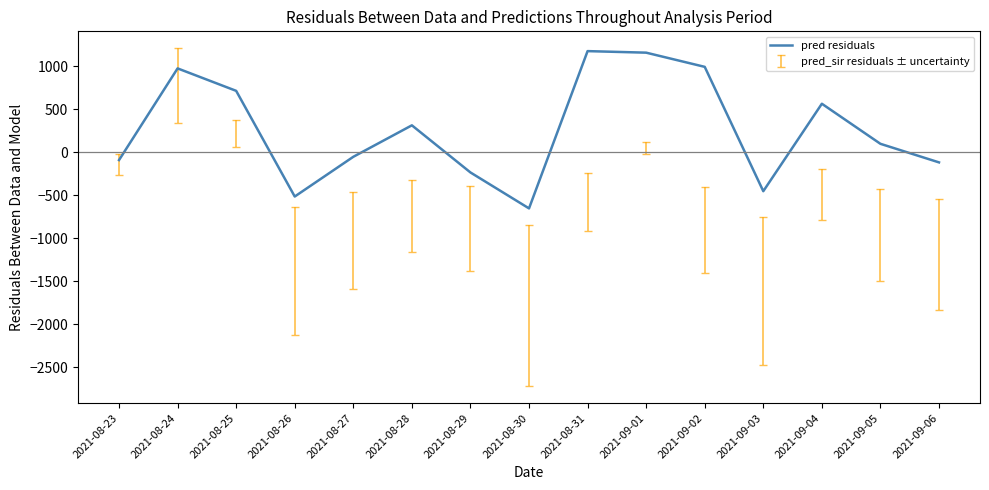

Where is the first local minimum?

2021-08-26